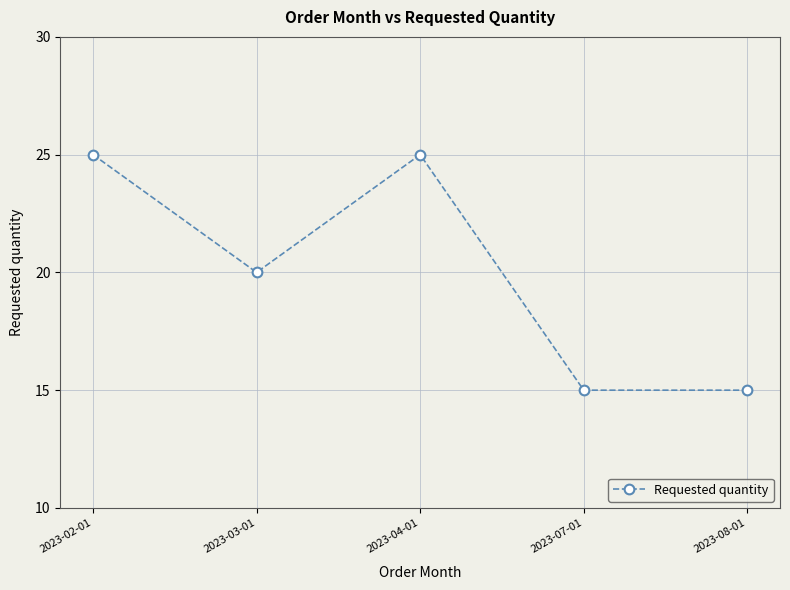

What is the greatest value displayed?

25